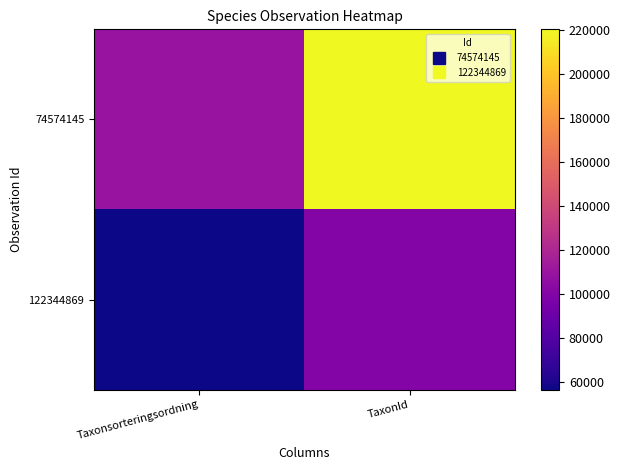

Which series has the widest spread of values?

74574145